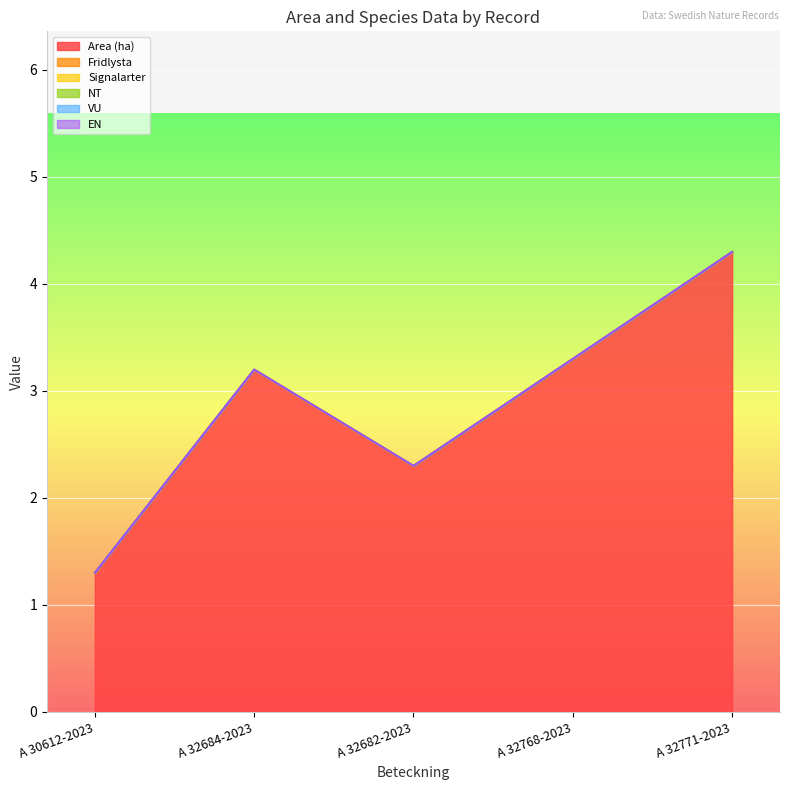

What is the sum of all Area (ha) values?

14.4